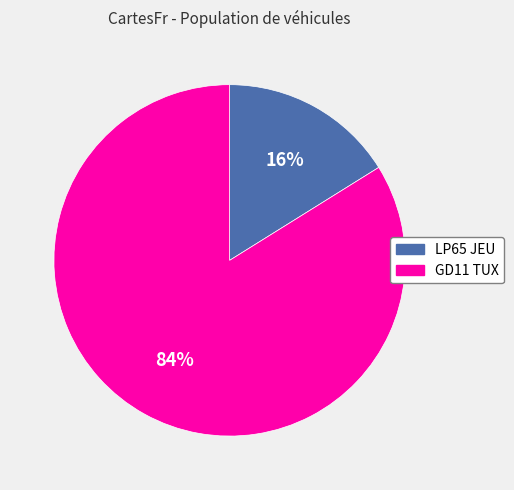

To the nearest percent, what portion does LP65 JEU represent?

16%